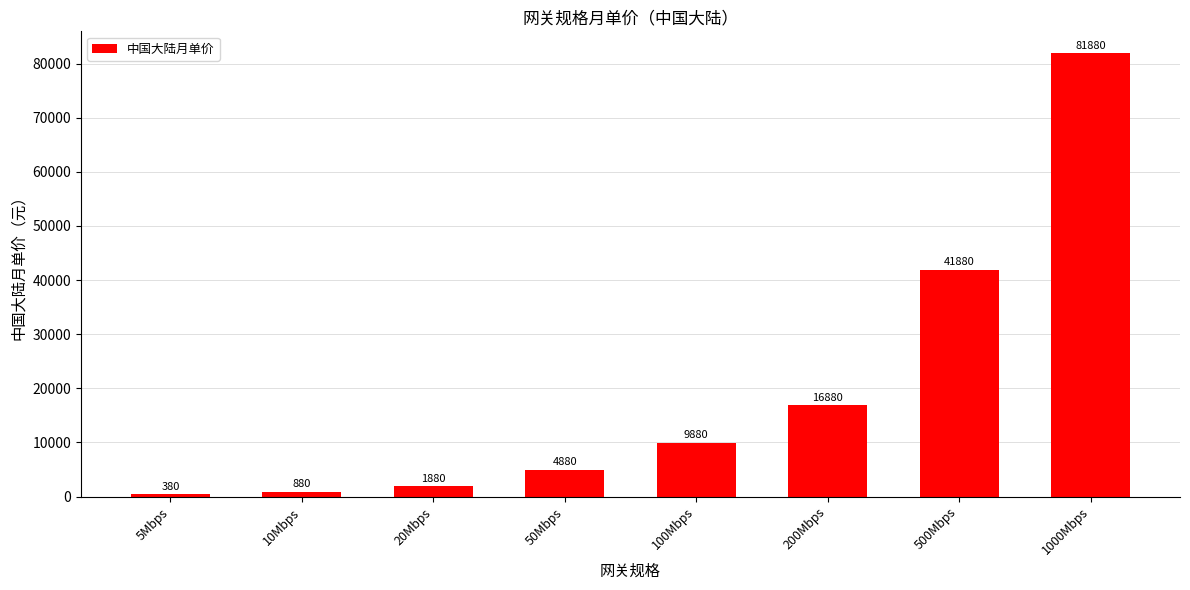

Which has a higher value, 20Mbps or 50Mbps?

50Mbps